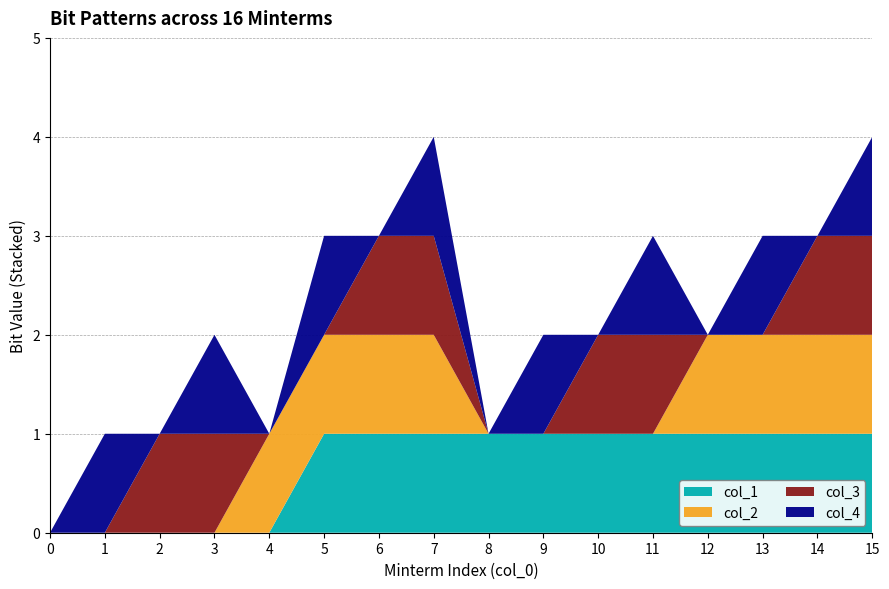

Which series has the largest total across all categories?

col_1